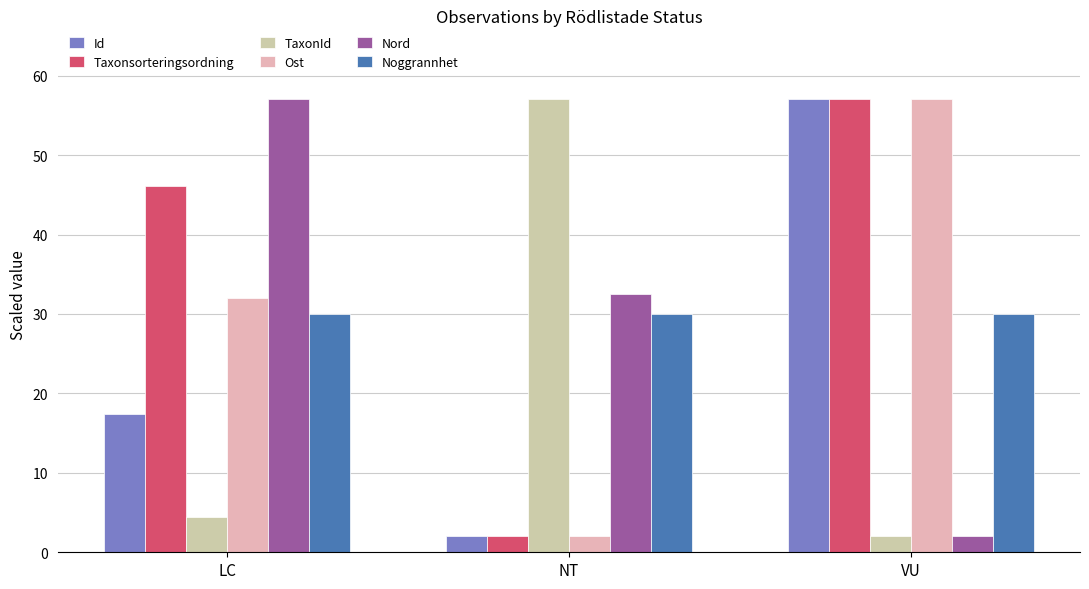

At which category is the sum across all series the highest?

VU